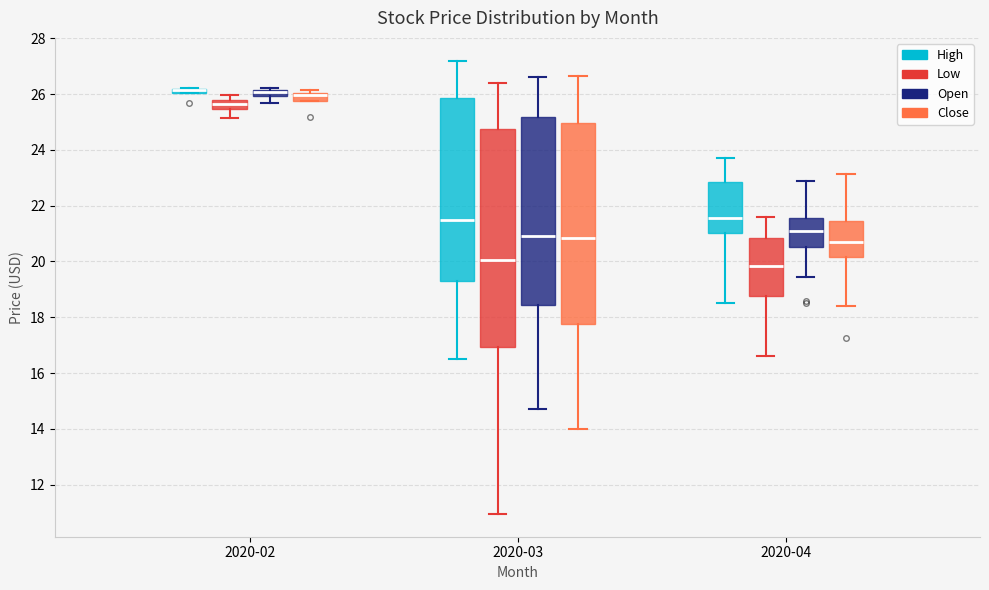

Which box is the tallest, from its lower edge to its upper edge?

2020-03 (Low)